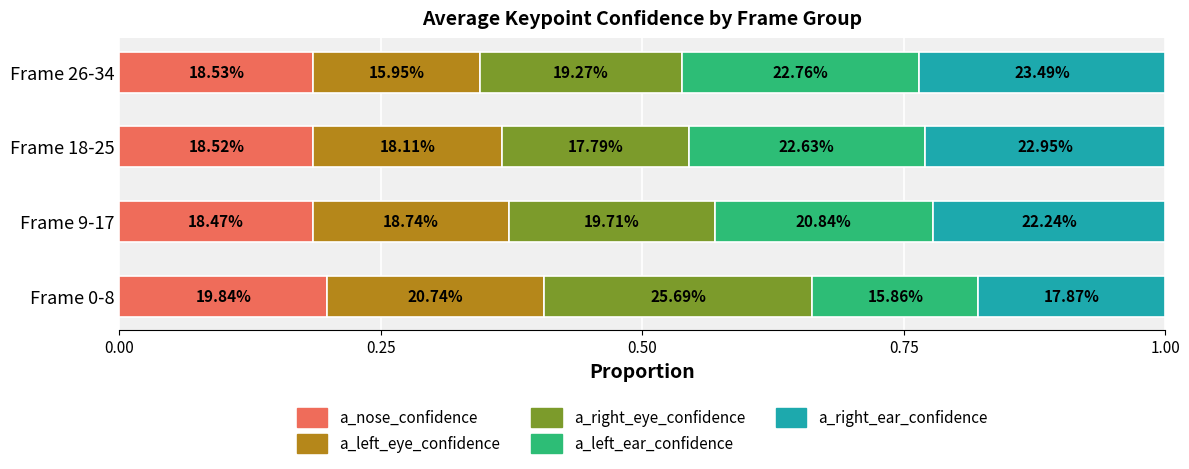

What are all the series names shown in the legend?

a_nose_confidence, a_left_eye_confidence, a_right_eye_confidence, a_left_ear_confidence, a_right_ear_confidence